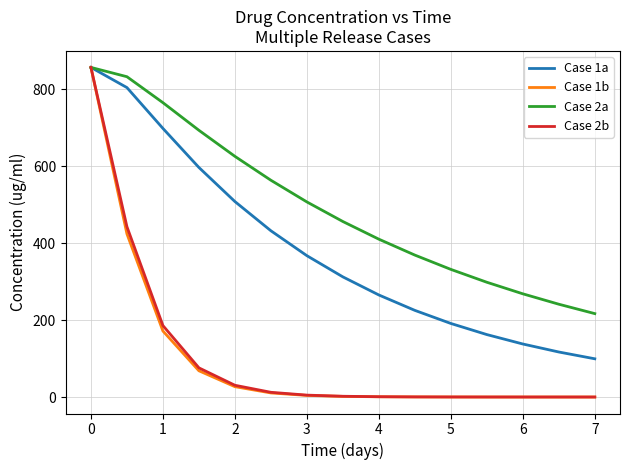

Which series has the widest spread of values?

Case 1b